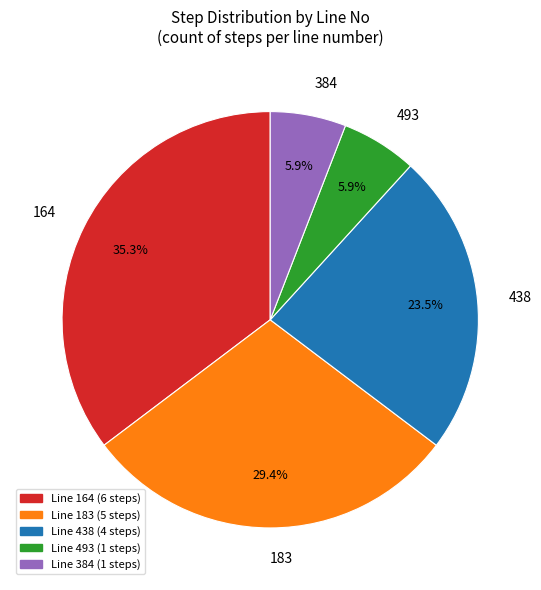

Is it true that 384 is 1% of the pie?

False